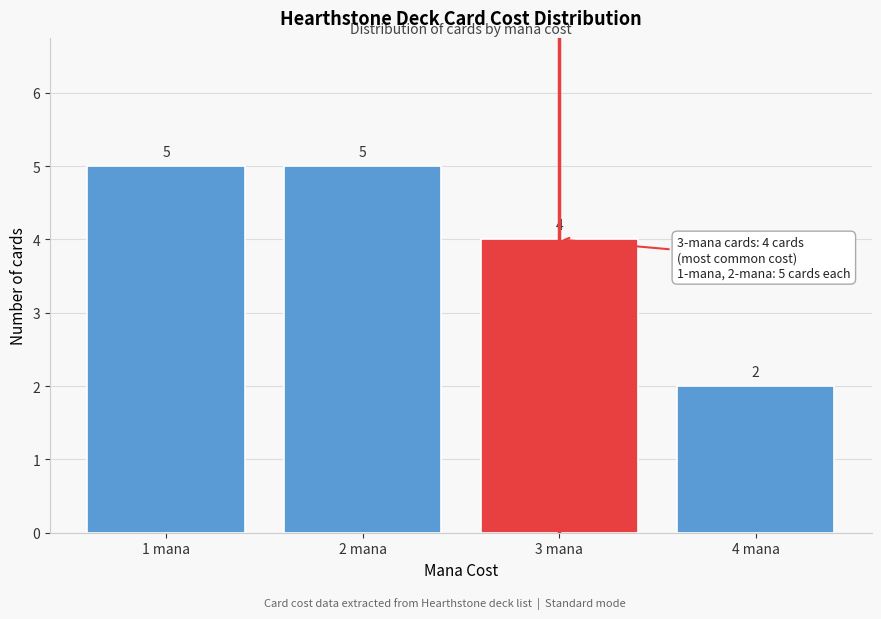

Reading left to right, list every bar in this chart as the range it spans on the x-axis followed by its height.

0.5 to 1.5: 5
1.5 to 2.5: 5
2.5 to 3.5: 4
3.5 to 4.5: 2